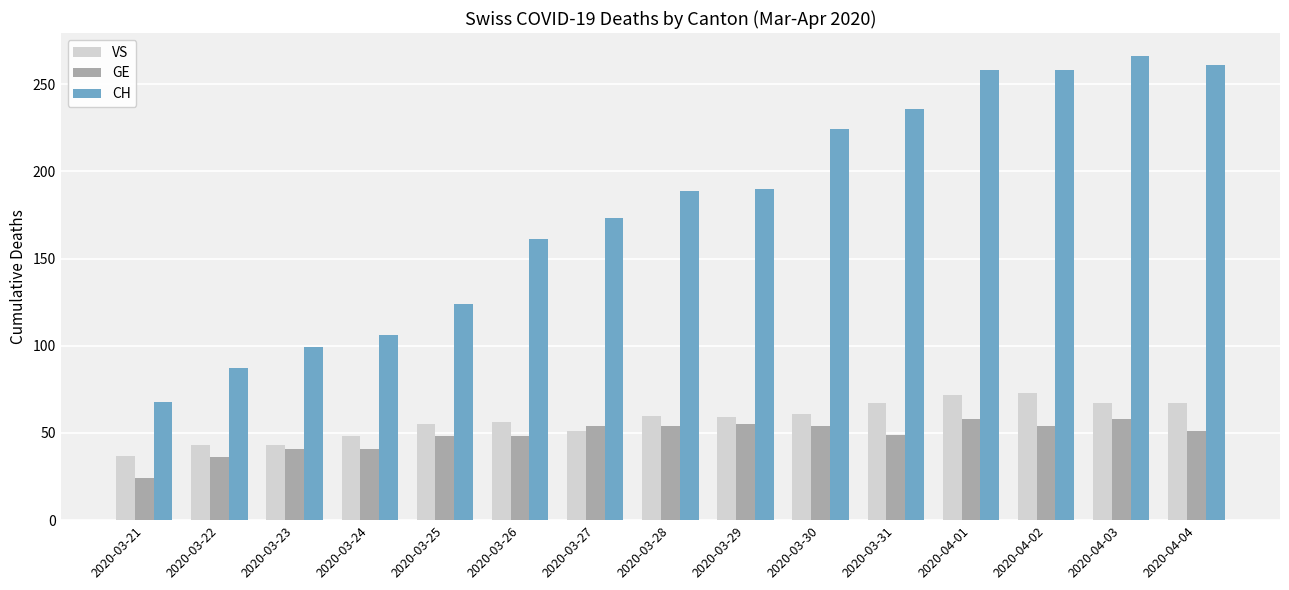

Which series has the largest total across all categories?

CH